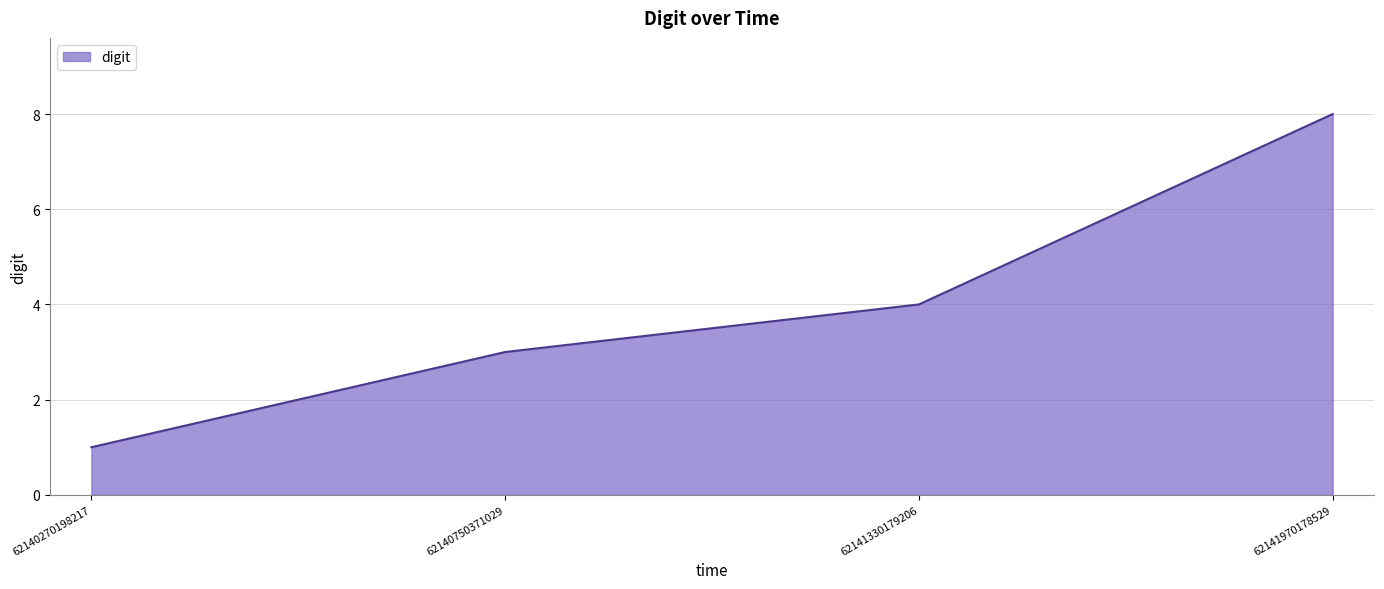

How many lines are shown in the chart?

1